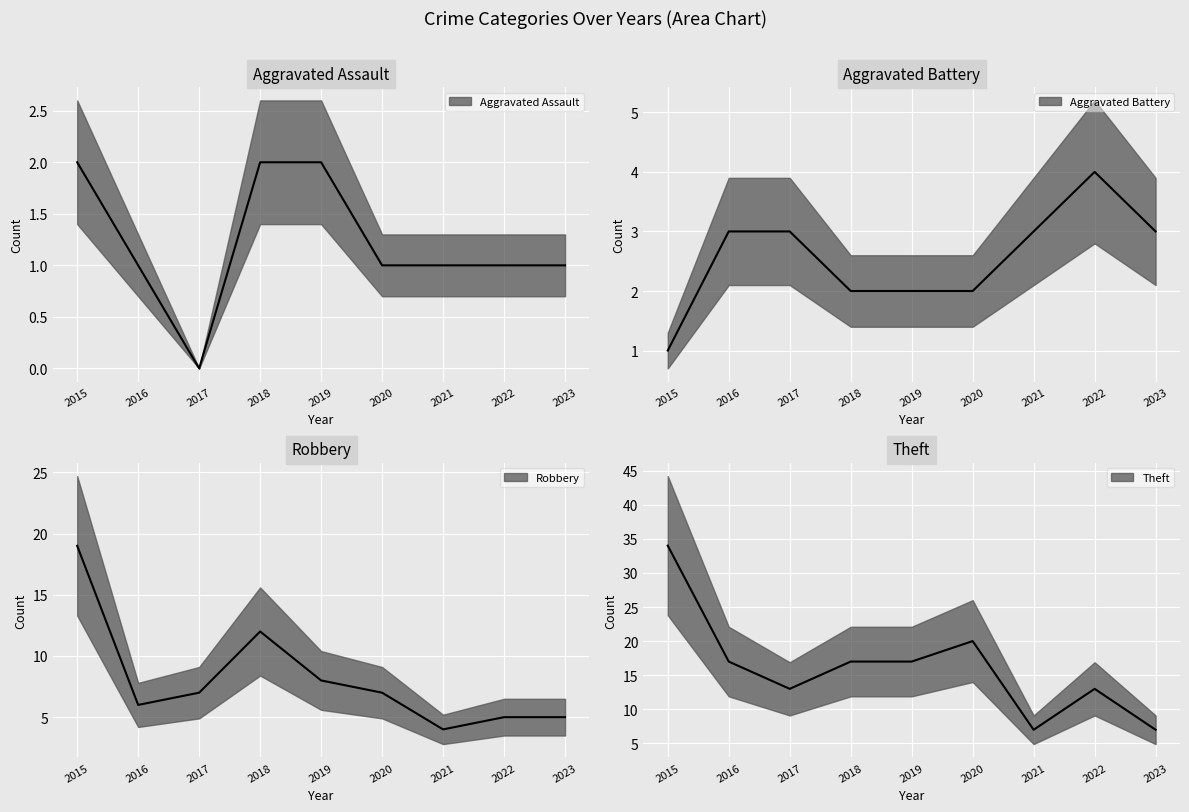

What is the difference between the maximum and second lowest values in the Aggravated Battery series?

2